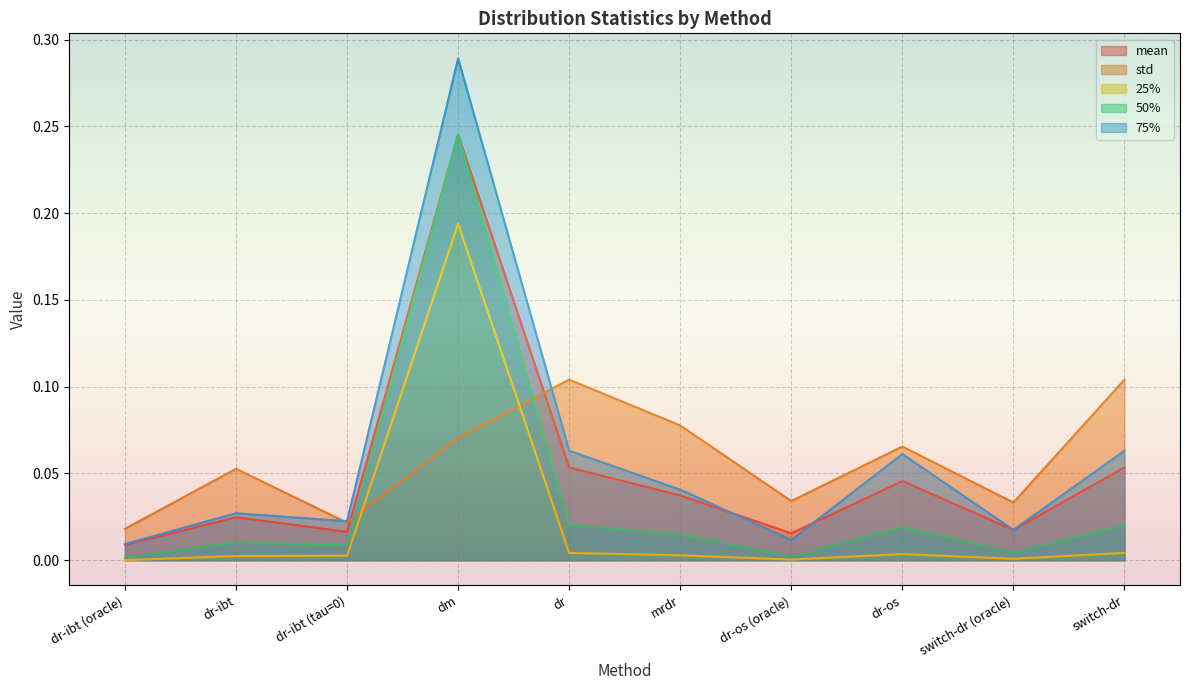

At which category is the sum across all series the highest?

dm